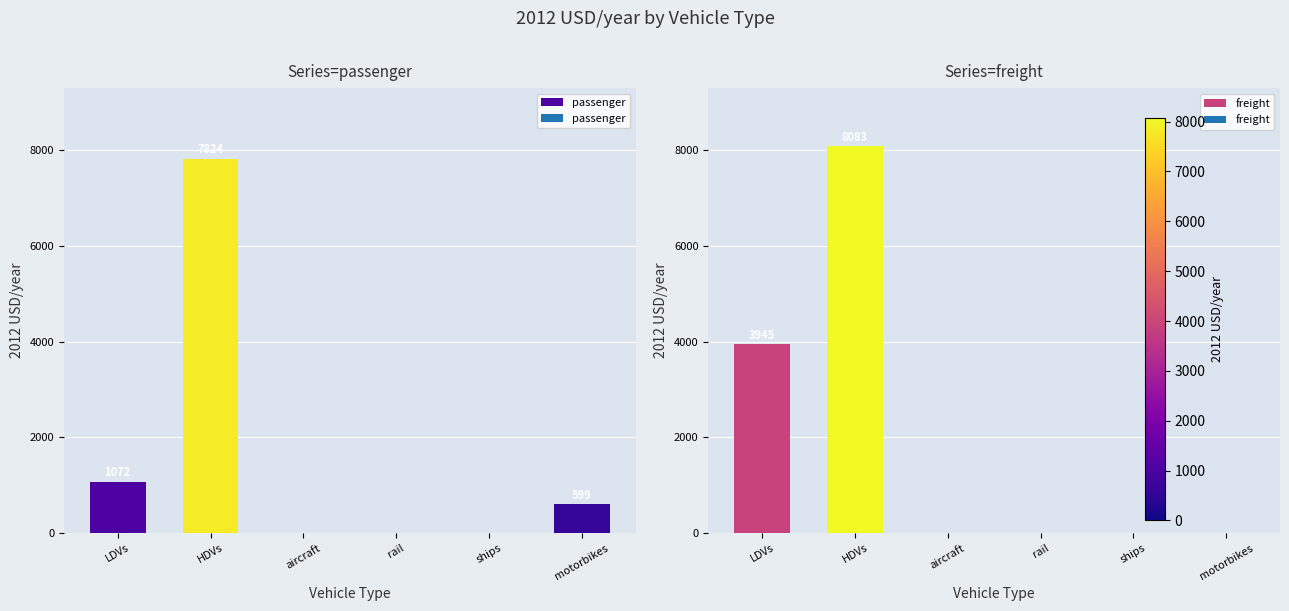

What position from the right is motorbikes?

1